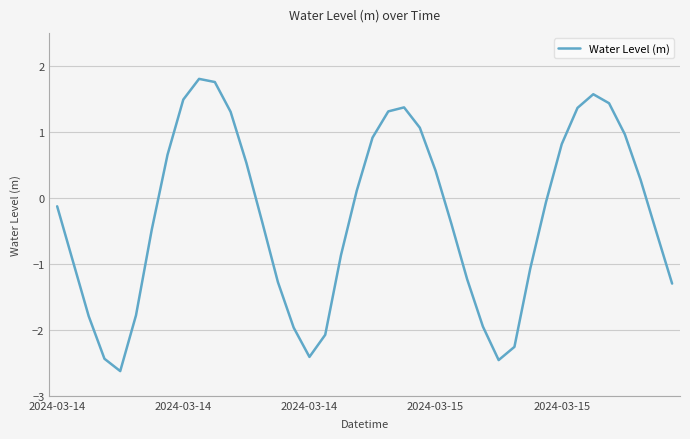

What is the maximum value shown in the chart?

1.8